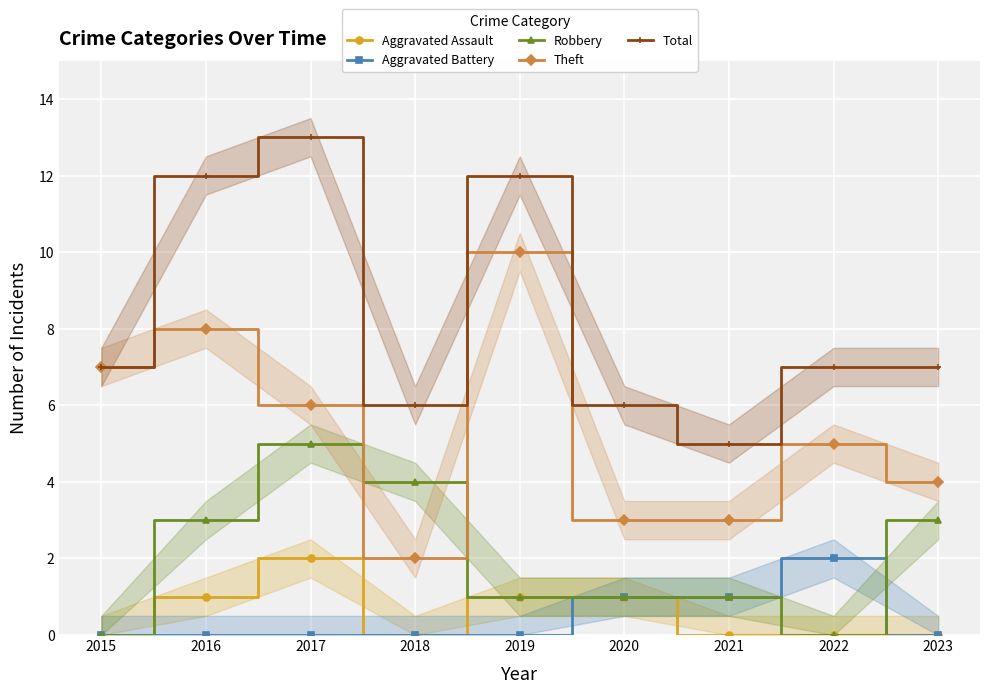

At 2021, list the series in order from largest to smallest.

Total, Theft, Aggravated Battery, Robbery, Aggravated Assault